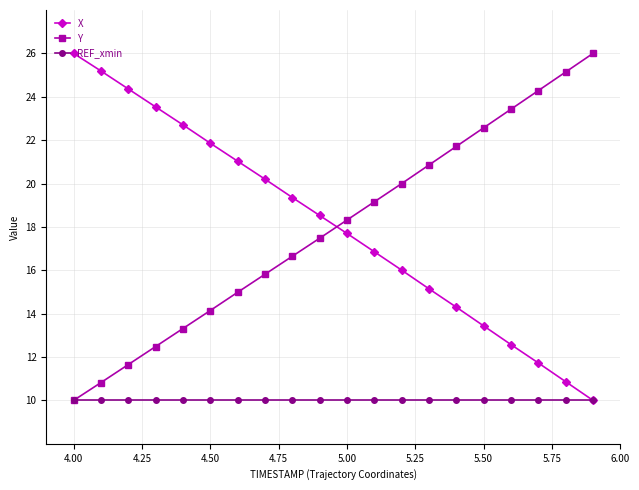

How many intersections are there between X and Y?

1